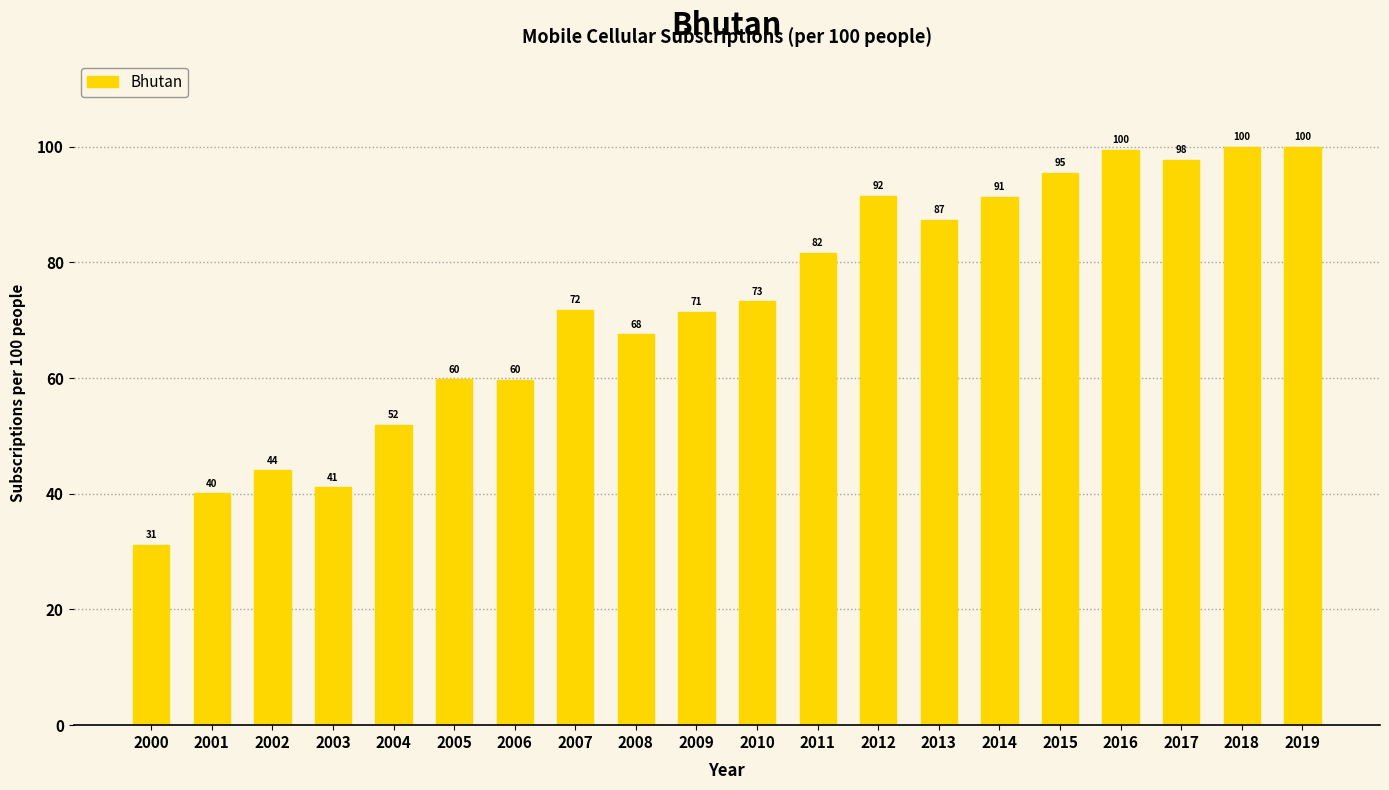

Which label corresponds to the largest value in the chart?

2019